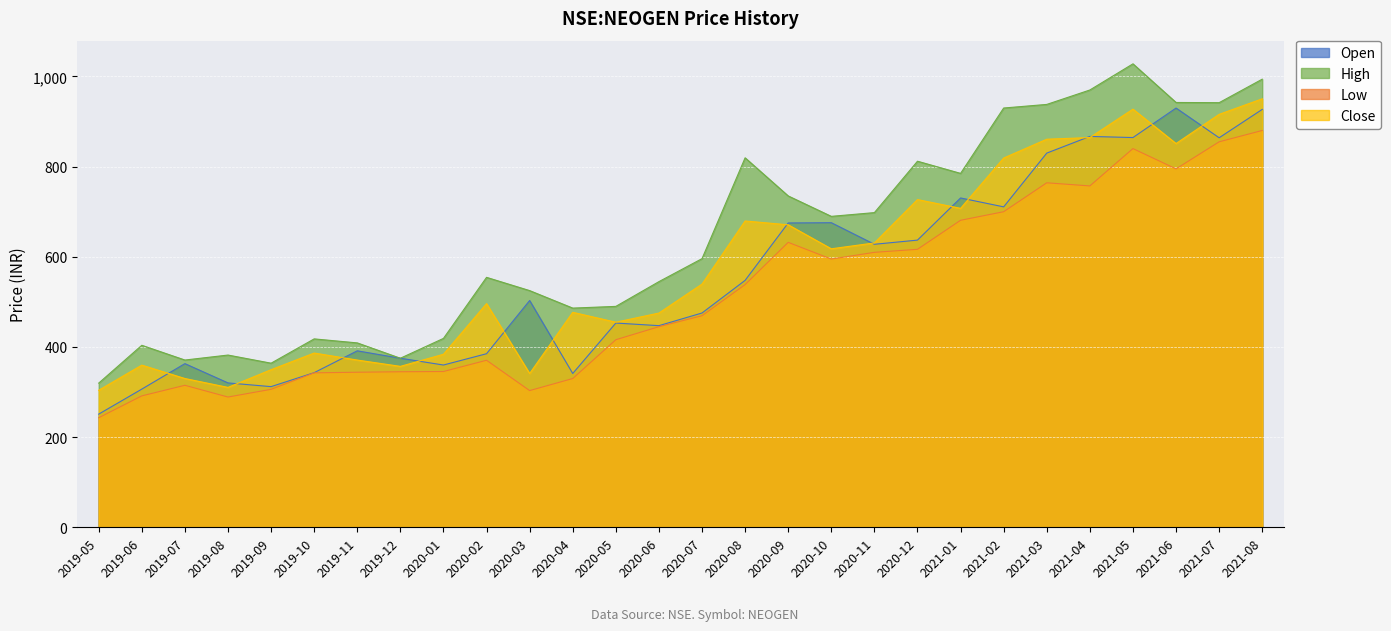

Which series changed the most between 2019-05 and 2020-05?

Open